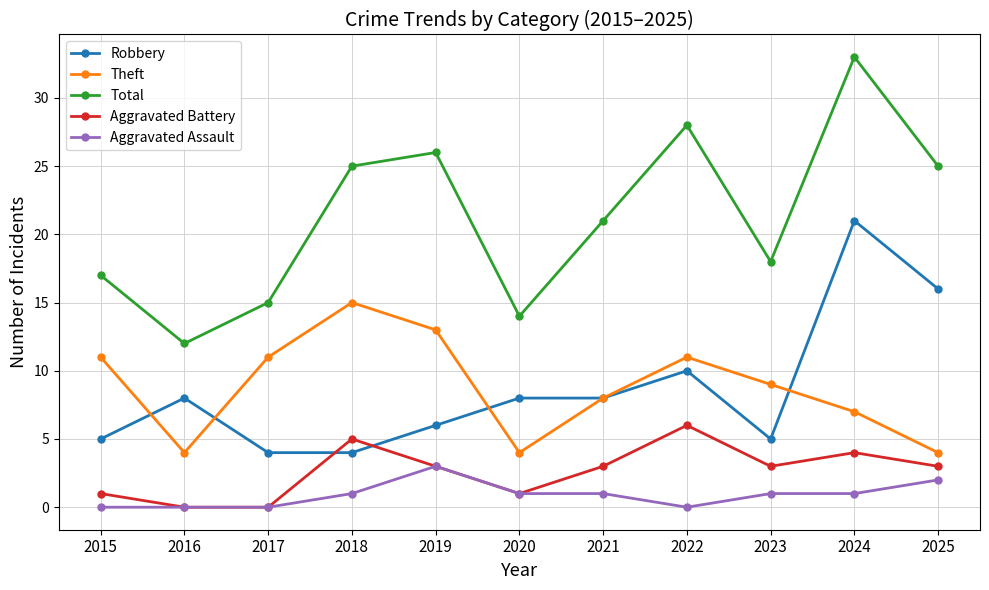

Reading right to left, list all the values displayed in this chart.

Robbery: 2025=16	2024=21	2023=5	2022=10	2021=8	2020=8	2019=6	2018=4	2017=4	2016=8	2015=5
Theft: 2025=4	2024=7	2023=9	2022=11	2021=8	2020=4	2019=13	2018=15	2017=11	2016=4	2015=11
Total: 2025=25	2024=33	2023=18	2022=28	2021=21	2020=14	2019=26	2018=25	2017=15	2016=12	2015=17
Aggravated Battery: 2025=3	2024=4	2023=3	2022=6	2021=3	2020=1	2019=3	2018=5	2017=0	2016=0	2015=1
Aggravated Assault: 2025=2	2024=1	2023=1	2022=0	2021=1	2020=1	2019=3	2018=1	2017=0	2016=0	2015=0